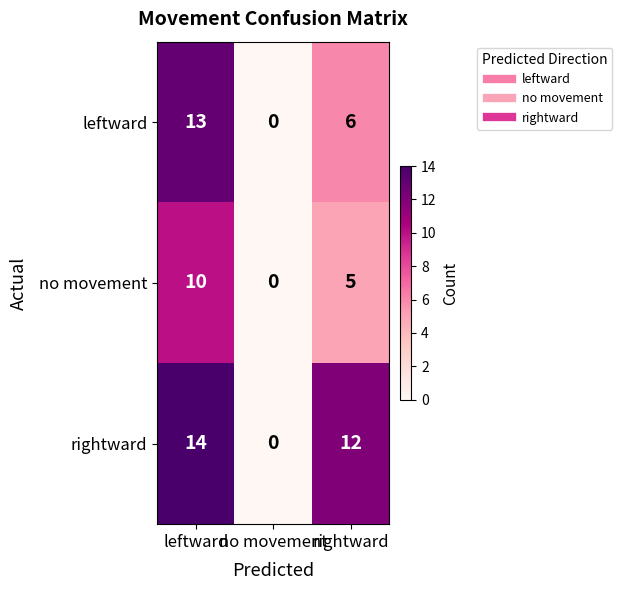

What is the maximum value shown in the chart?

14